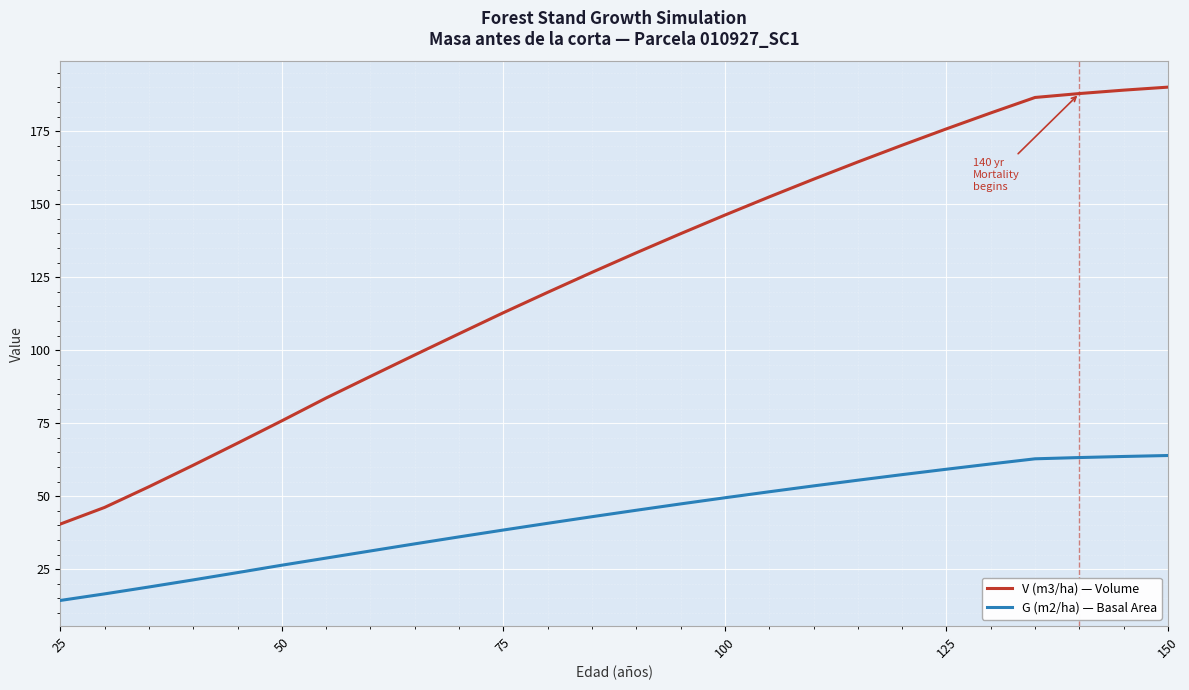

What is the smallest value displayed?

14.3